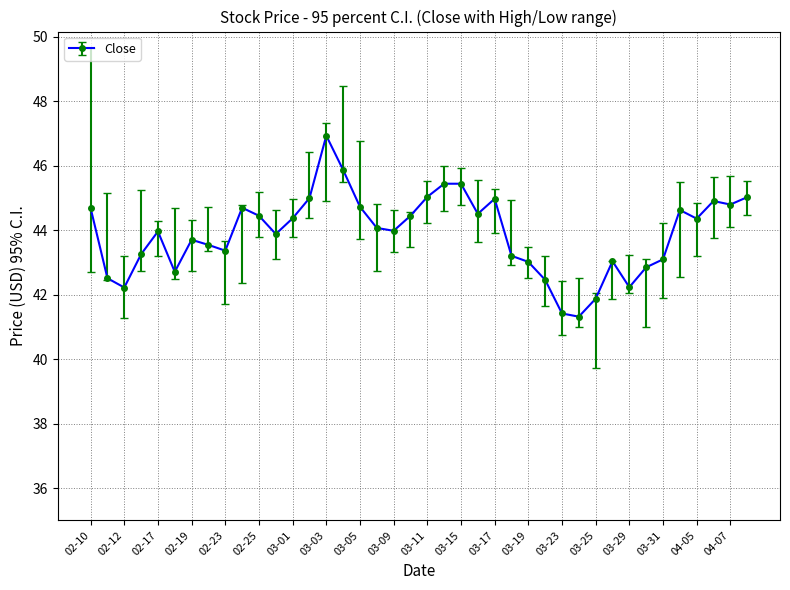

True or false: the data has more than 0 interior local peaks.

True